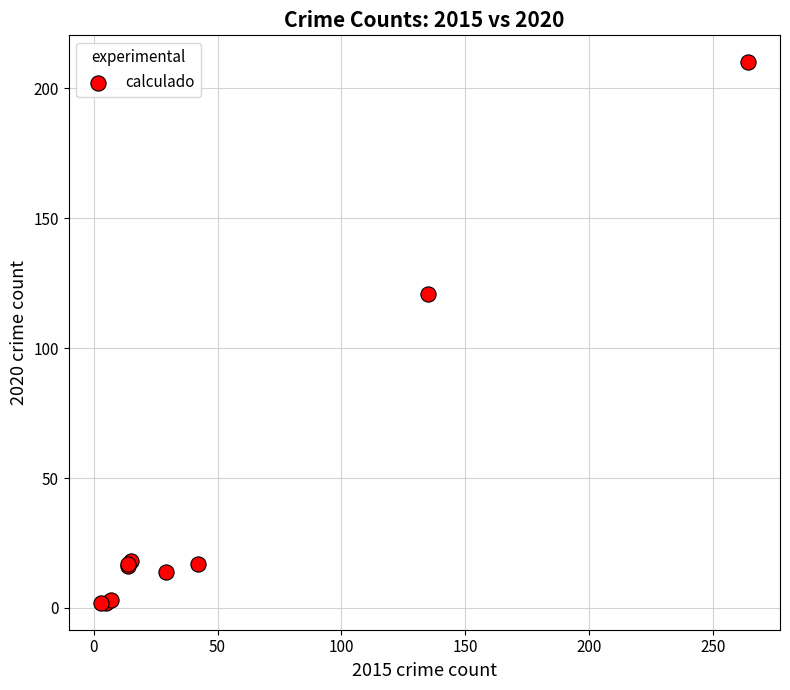

What Y value in the scatter plot is closest to 106?

121